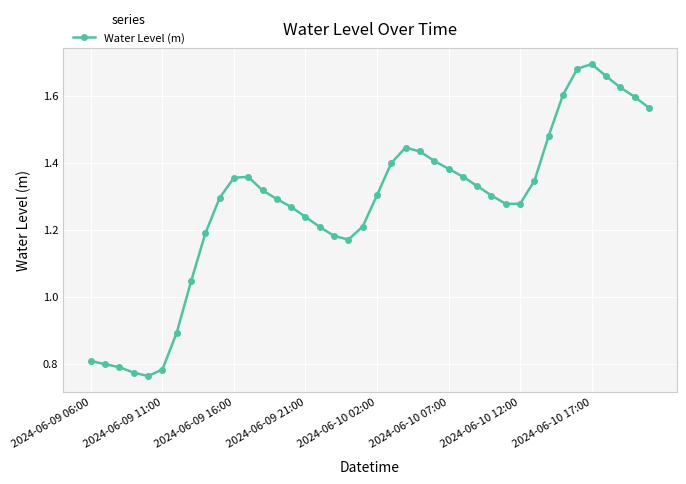

What is the difference between the second highest and second lowest values?

0.9